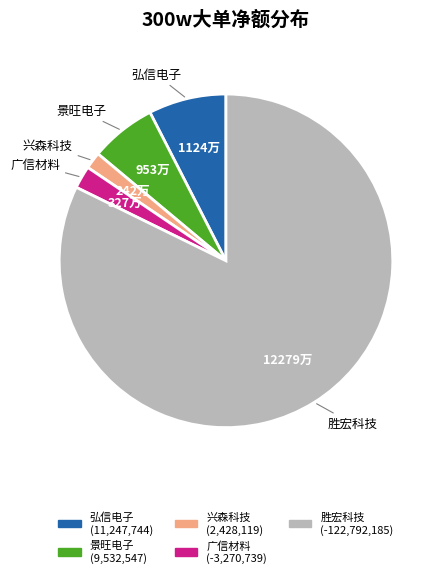

Count the number of slices in the pie.

5